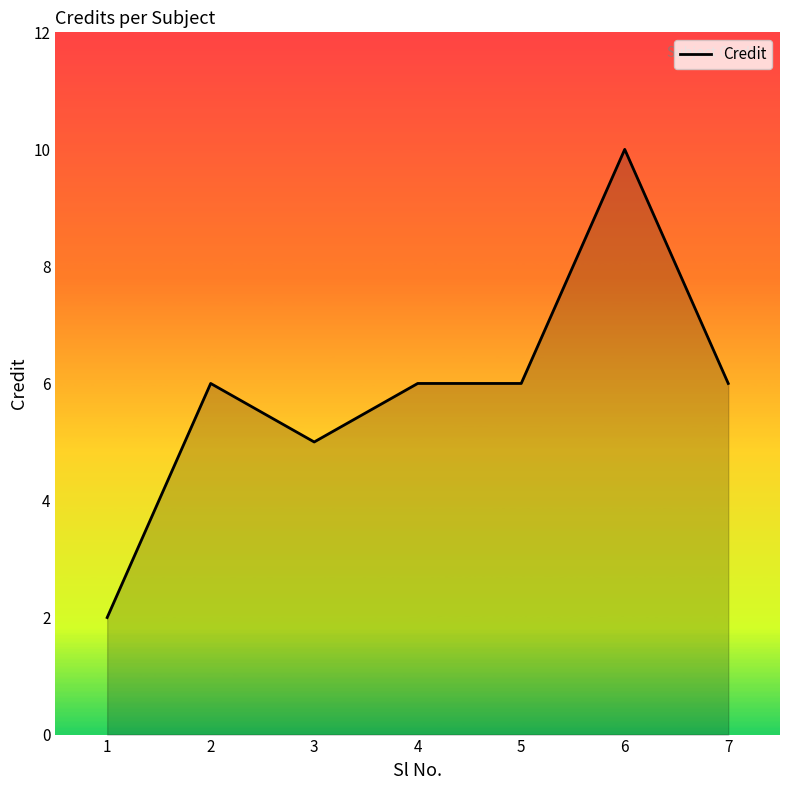

Between 2 and 1, which is larger?

2